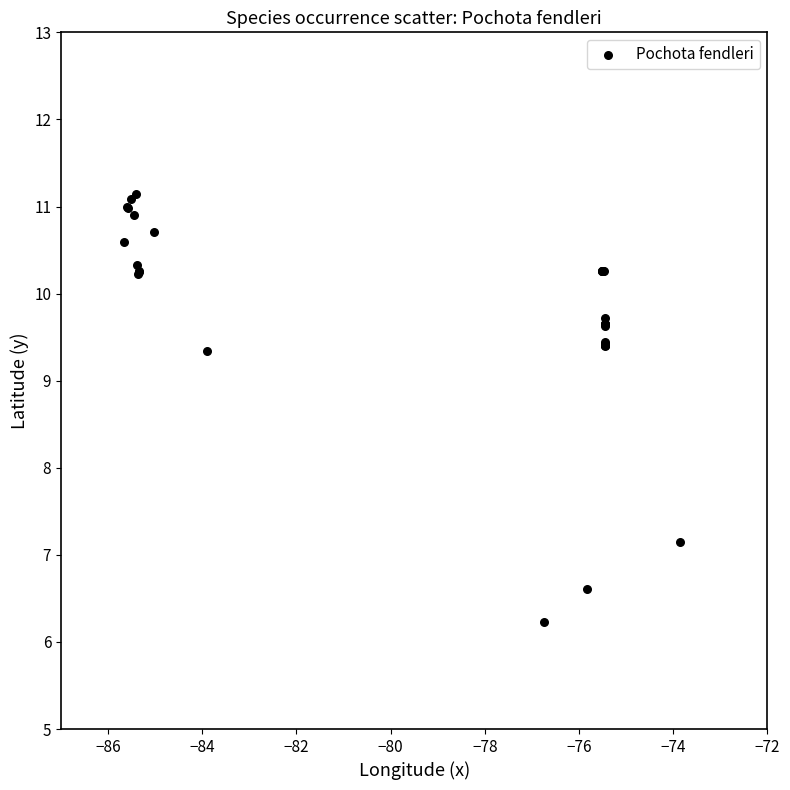

What Y value in the scatter plot is closest to 8?

7.2